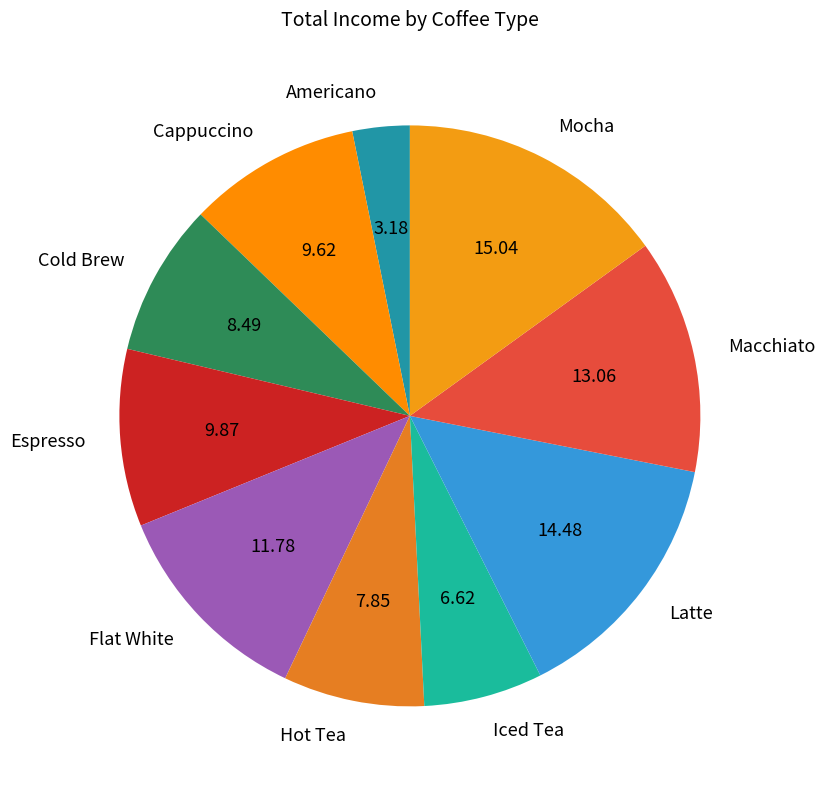

Between Mocha and Latte, which is larger?

Mocha